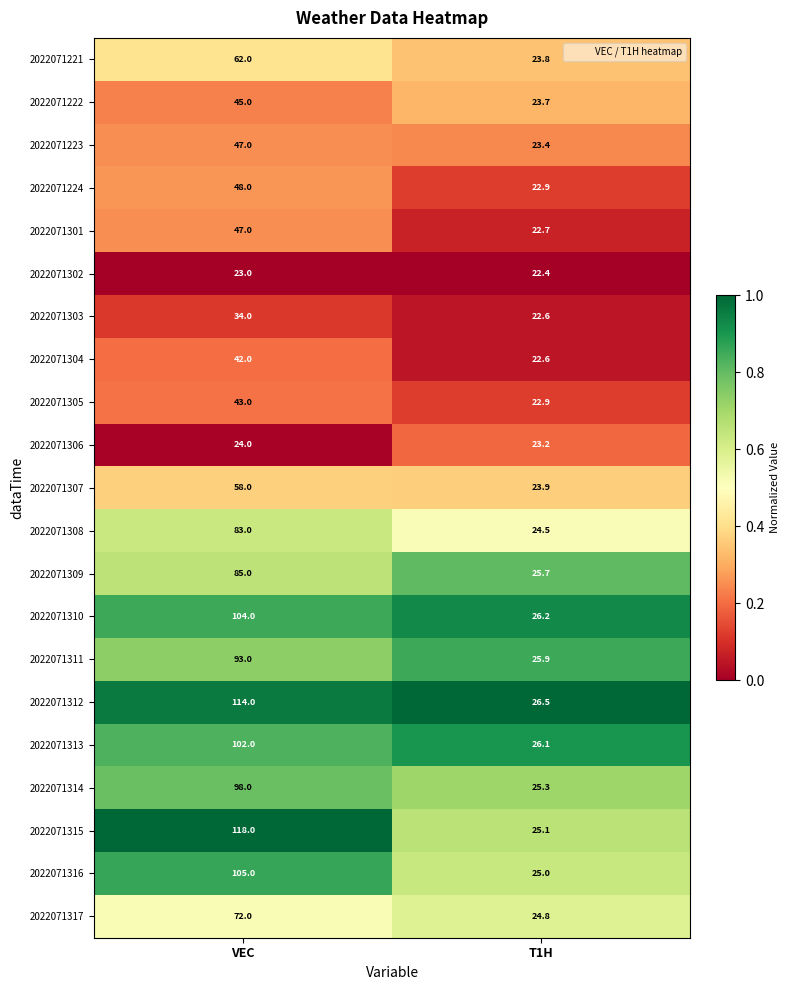

Between VEC and T1H, which series saw the biggest shift?

2022071315